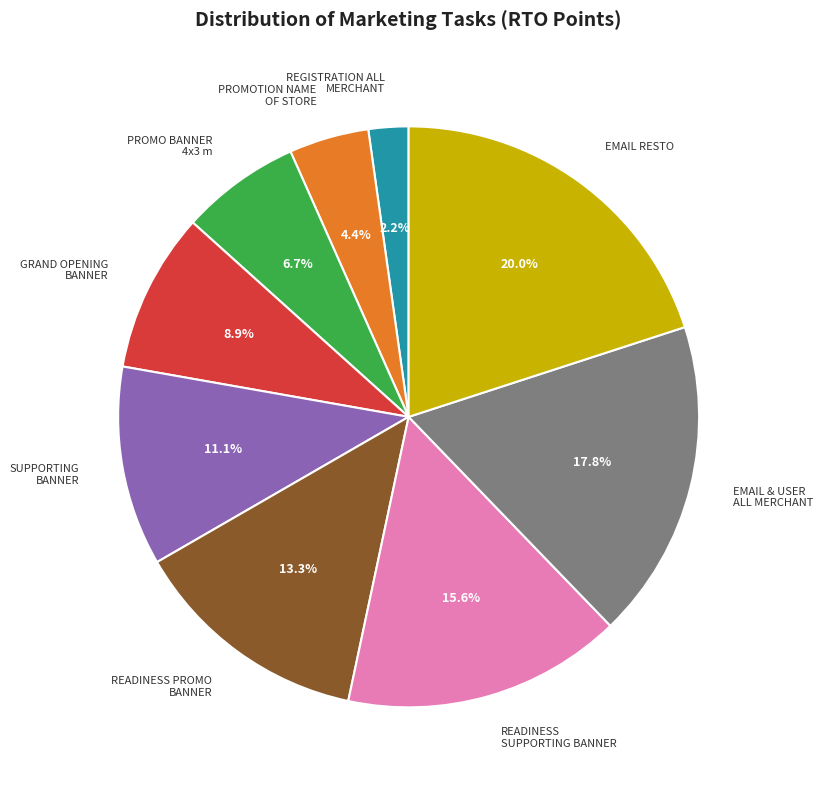

How many segments does this pie chart have?

9